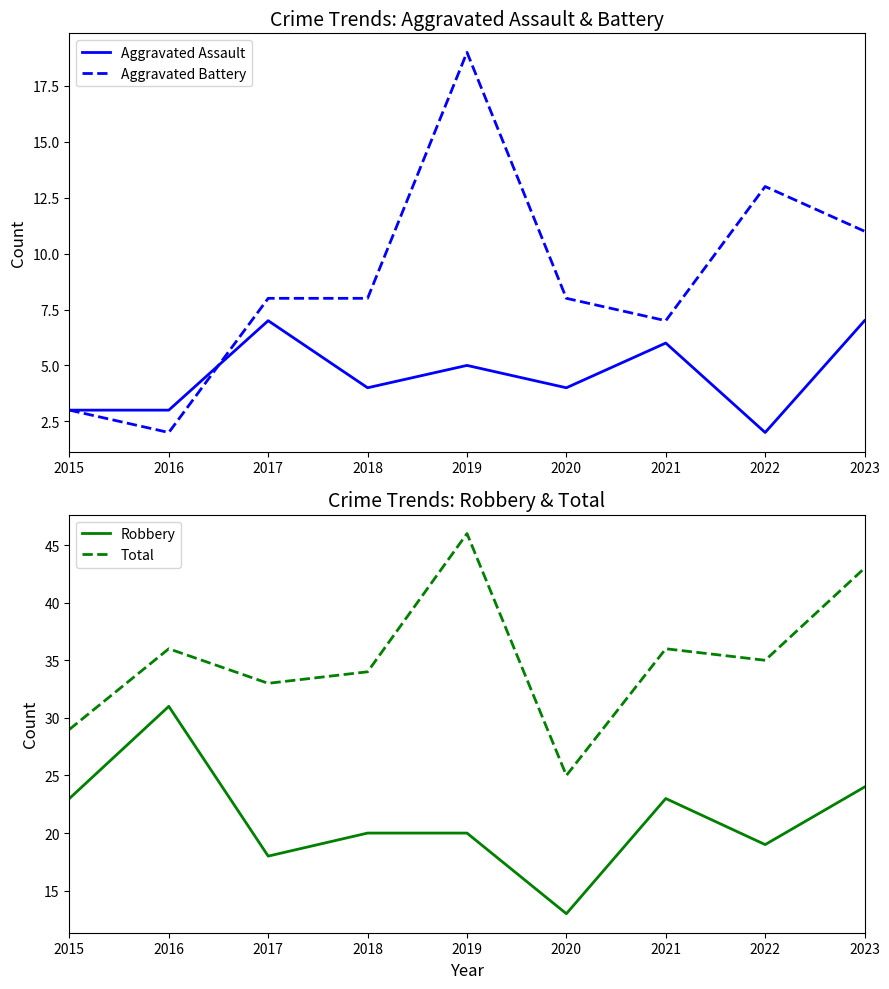

True or false: Robbery and Aggravated Battery intersect in this chart.

False